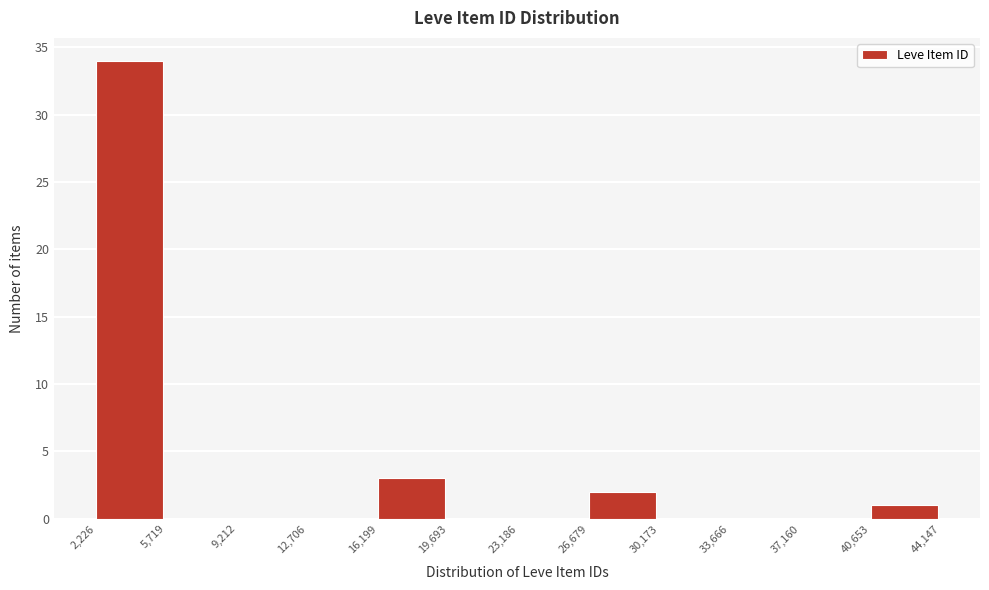

Over which range of the x-axis is the bar tallest?

2,226 to 5,719